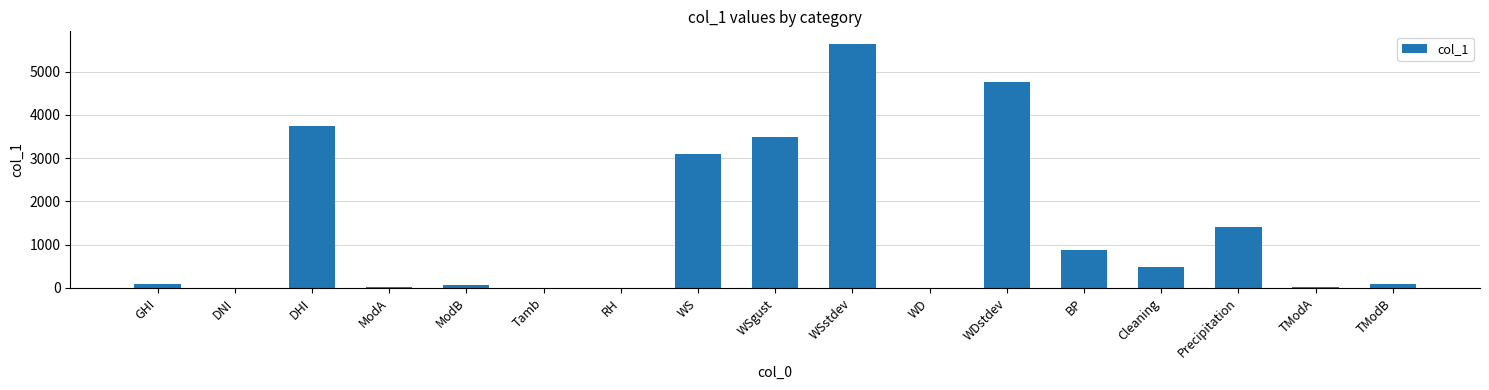

What is the sum of all values?

23807